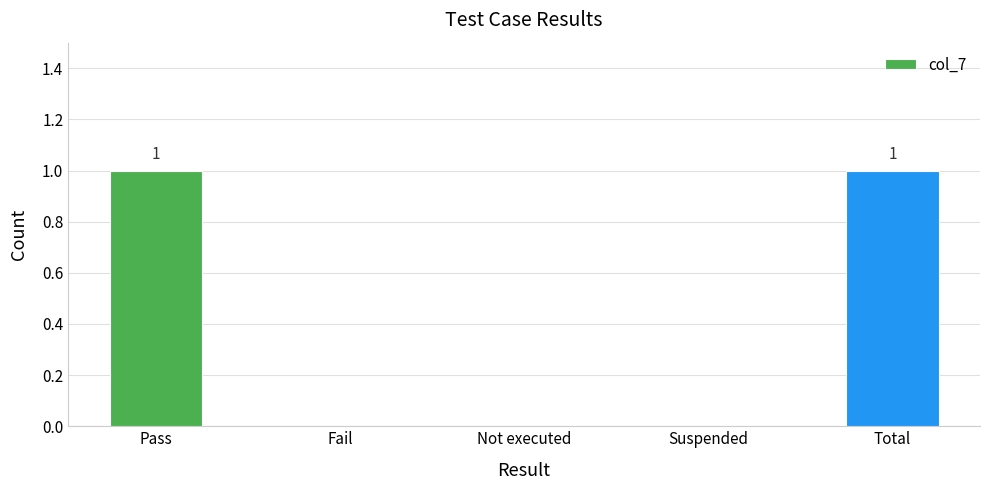

True or false: the data shows -1 at Suspended.

False